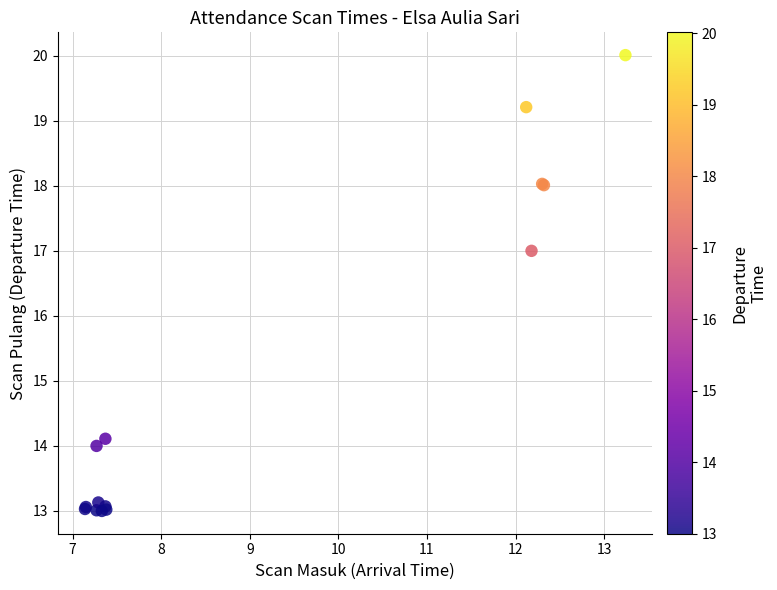

What Y value in the scatter plot is closest to 16?

17.0